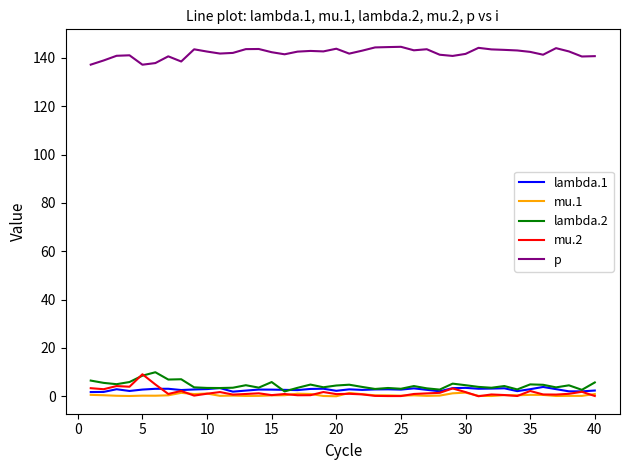

Is this an area chart (filled region under the line)?

No